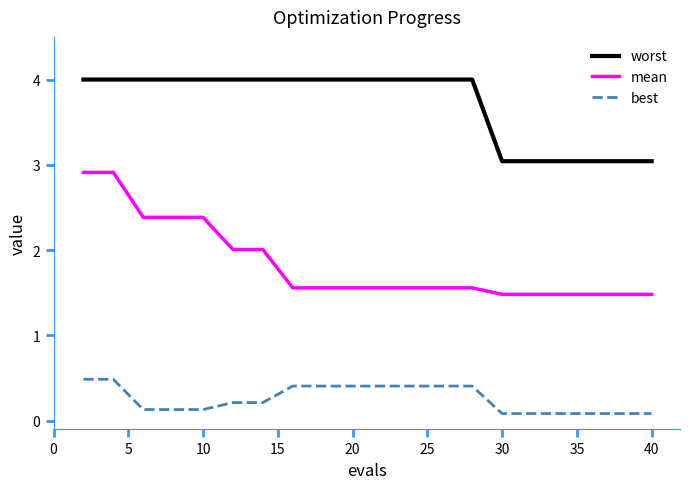

Is this an area chart (filled region under the line)?

No